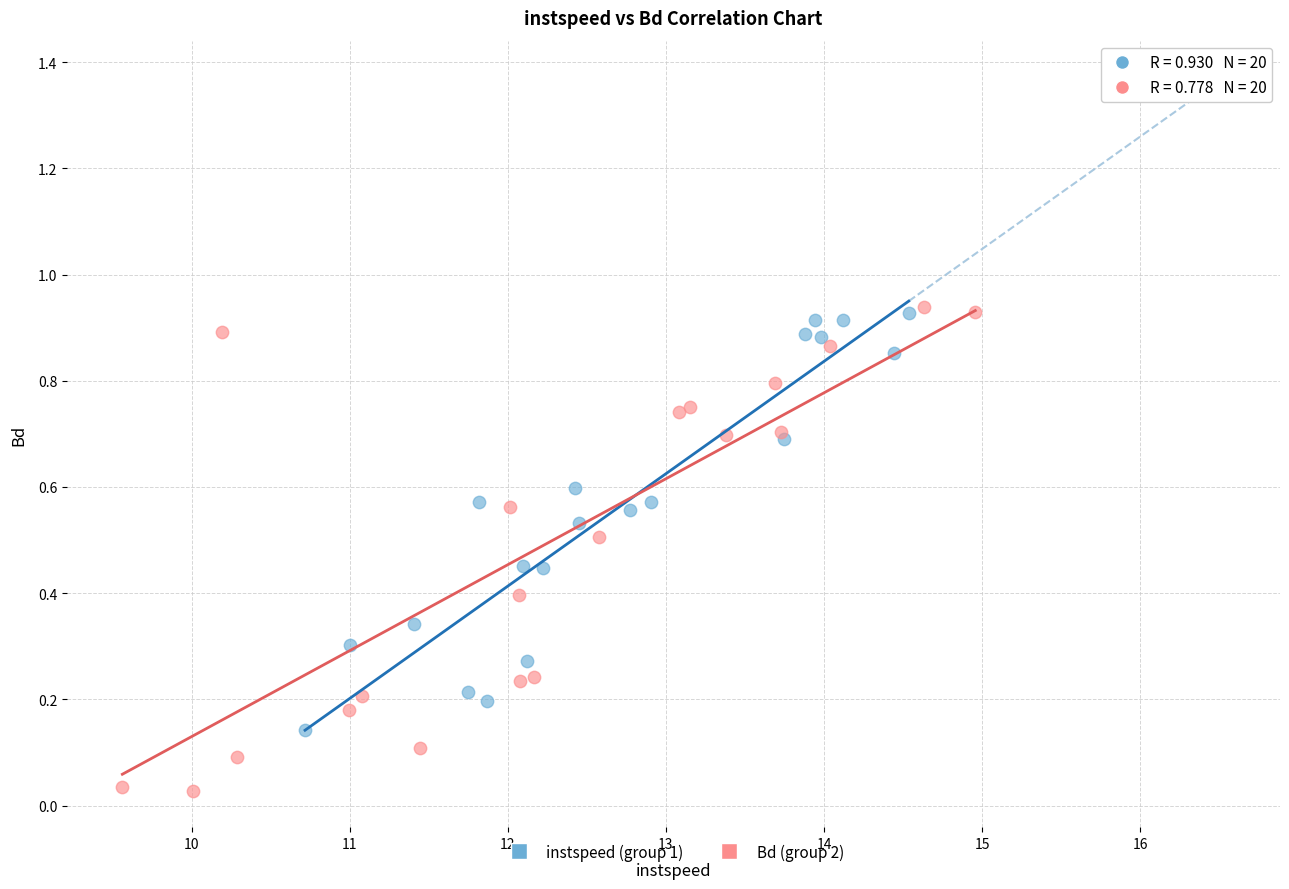

Which series has the largest Y range (max minus min)?

Bd (group 2)